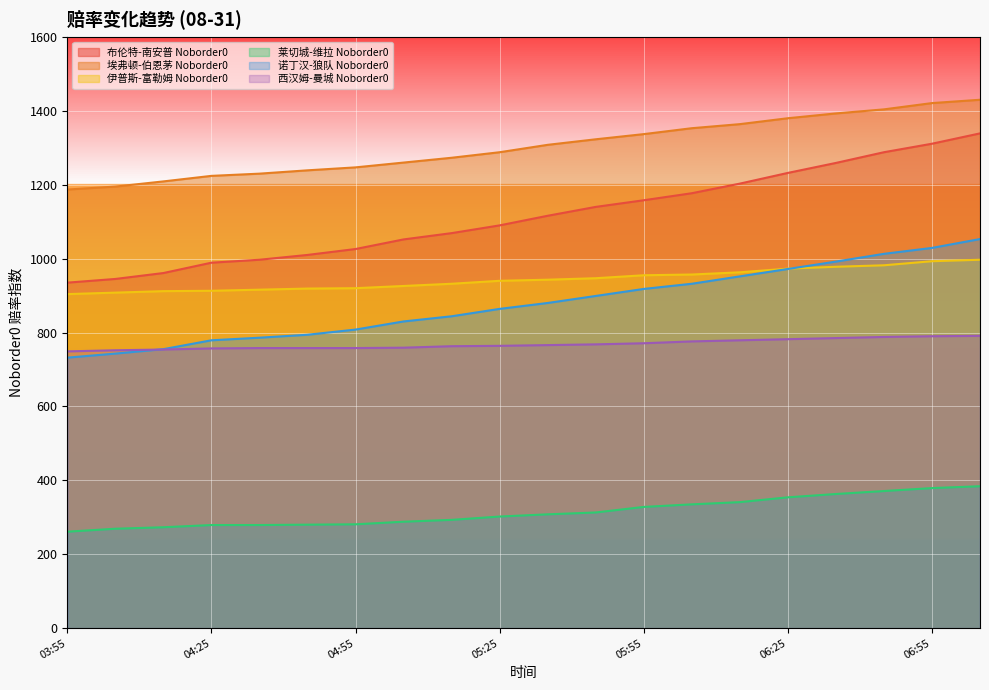

How many values in the 布伦特-南安普 Noborder0 series exceed 1116?

9